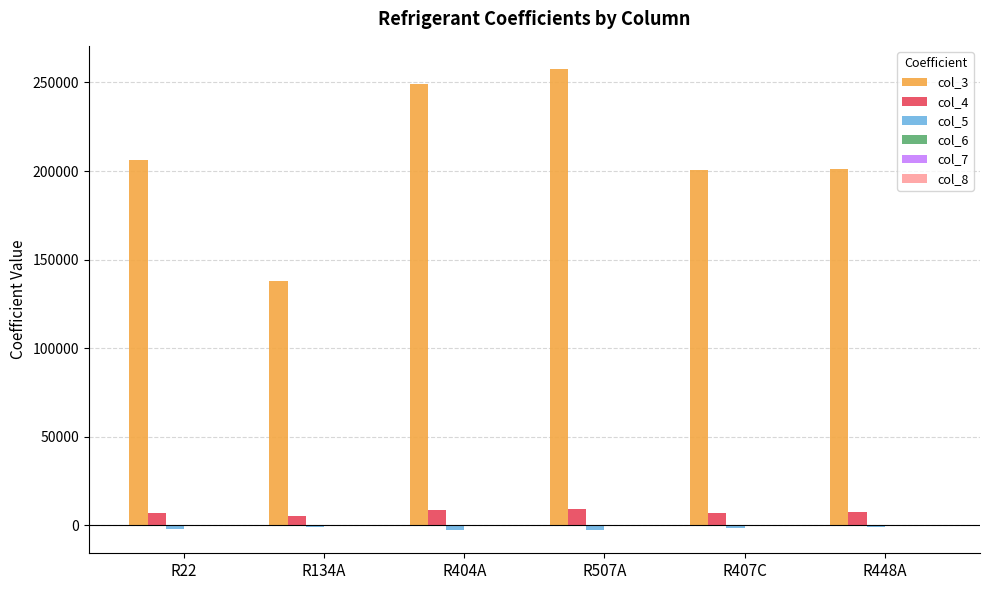

Which series has the largest range (max minus min)?

col_3